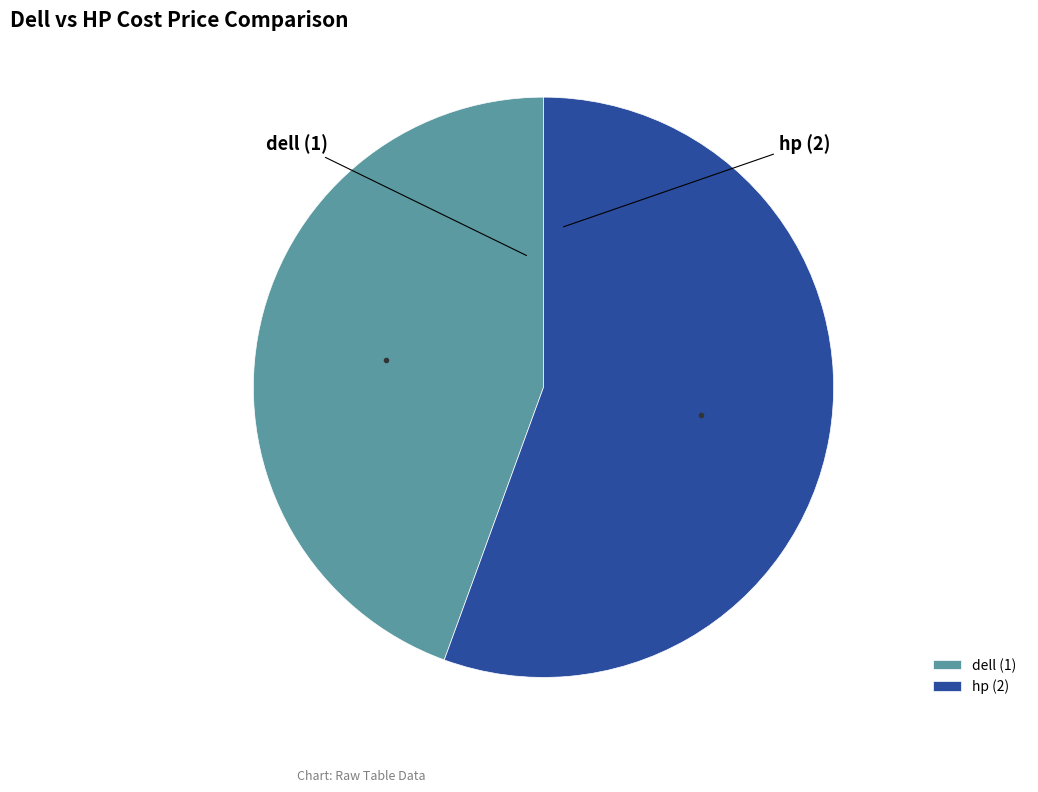

Do dell (1) and hp (2) together represent more than half of the pie?

Yes